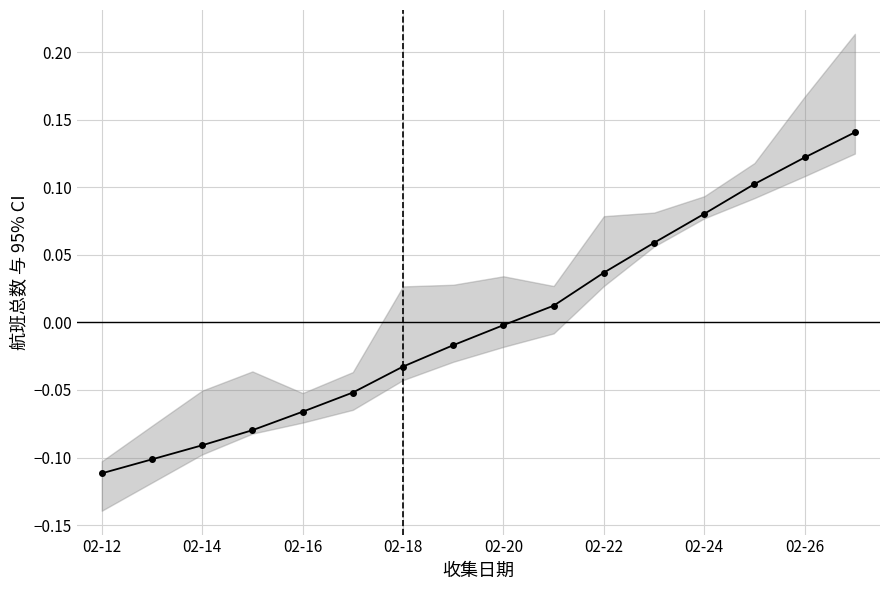

The value at 02-20 is -0.0. True or false?

True